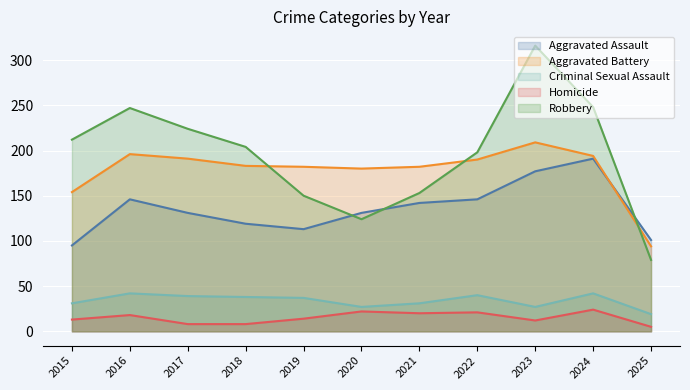

What is the sum of all Homicide values?

165